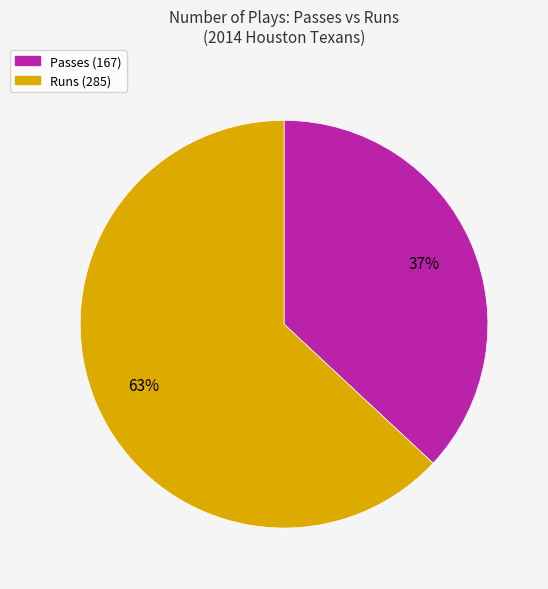

Combined, do Runs and Passes account for over 50%?

Yes